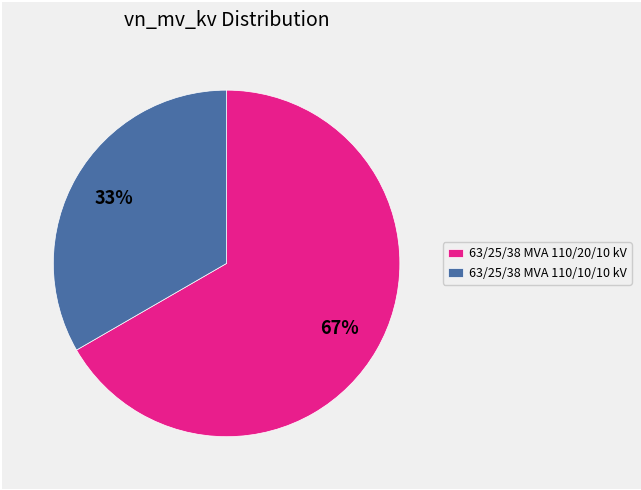

How many slices are in this pie chart?

2